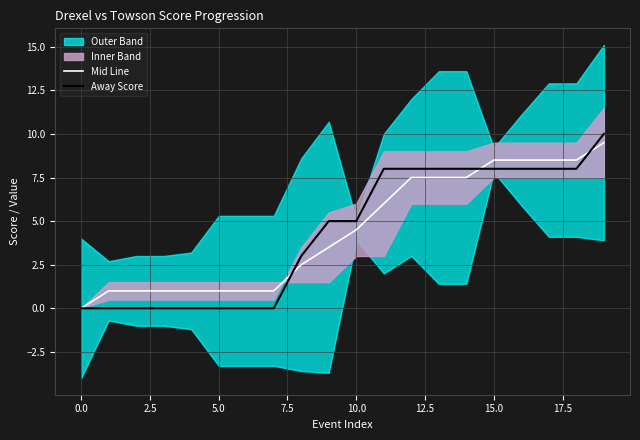

Which category has the highest value in the Mid Line series?

19